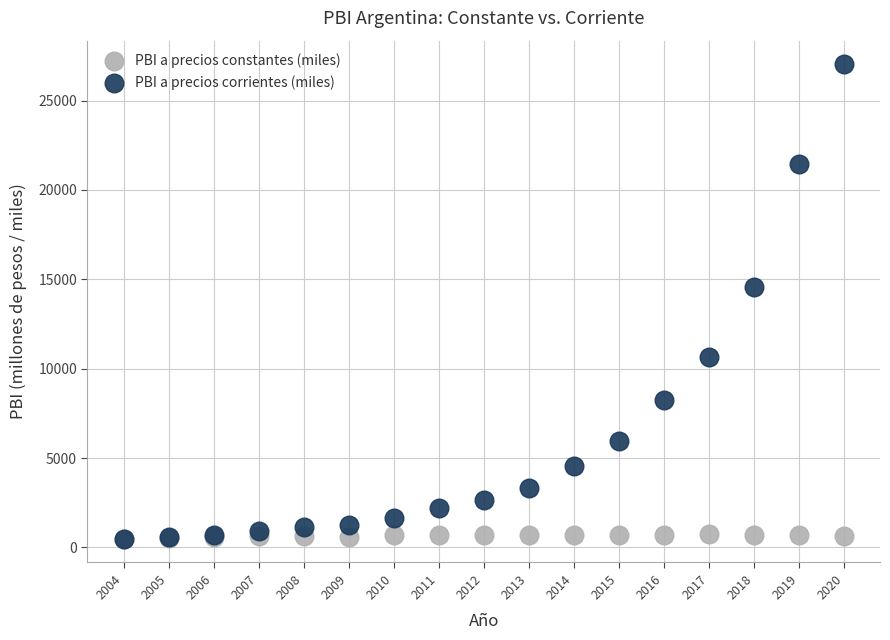

Across all series, what Y value is closest to 13753?

14542.7